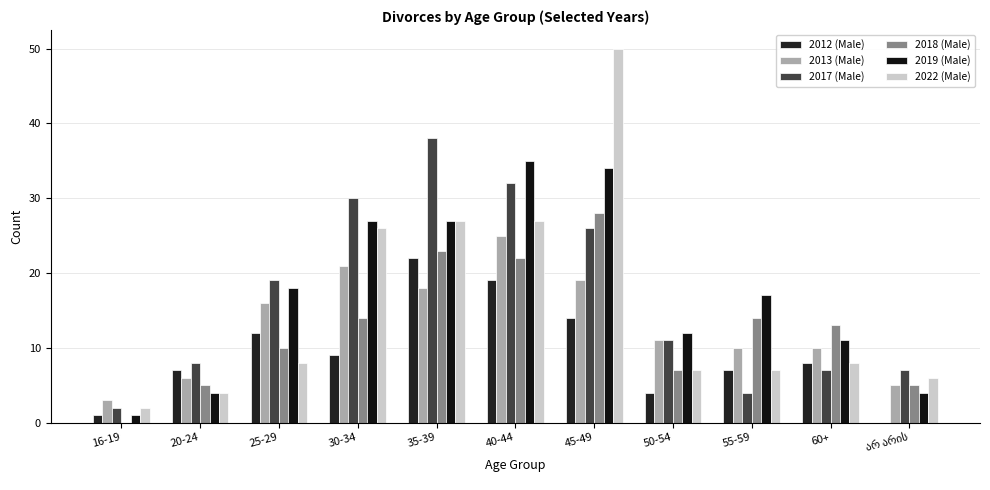

Which series changed the most between 20-24 and 45-49?

2022 (Male)